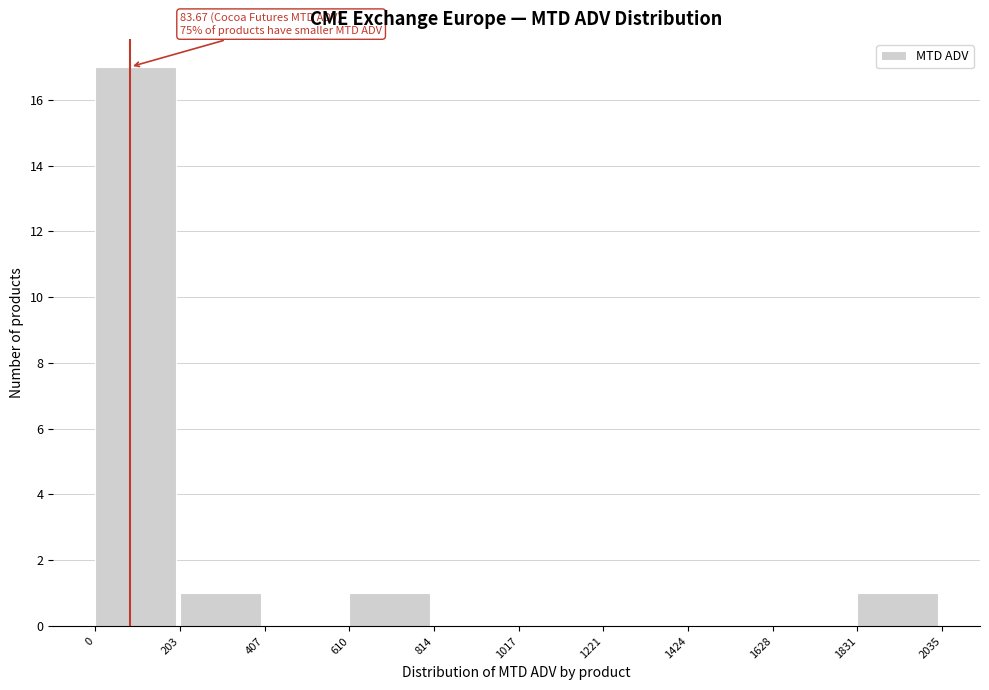

Over which range of the x-axis is the bar tallest?

0 to 203